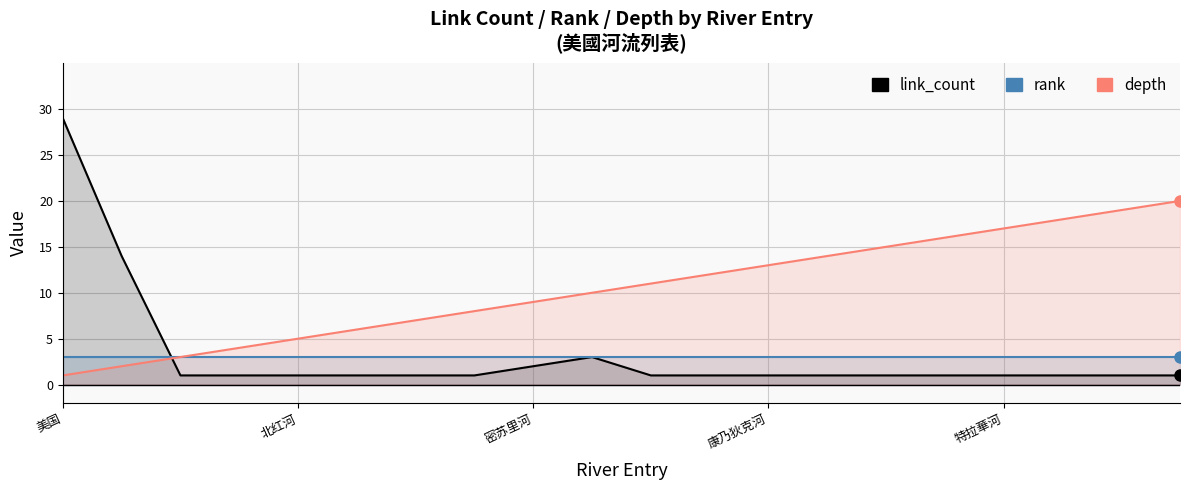

Which has a higher value, 13 or 19?

13